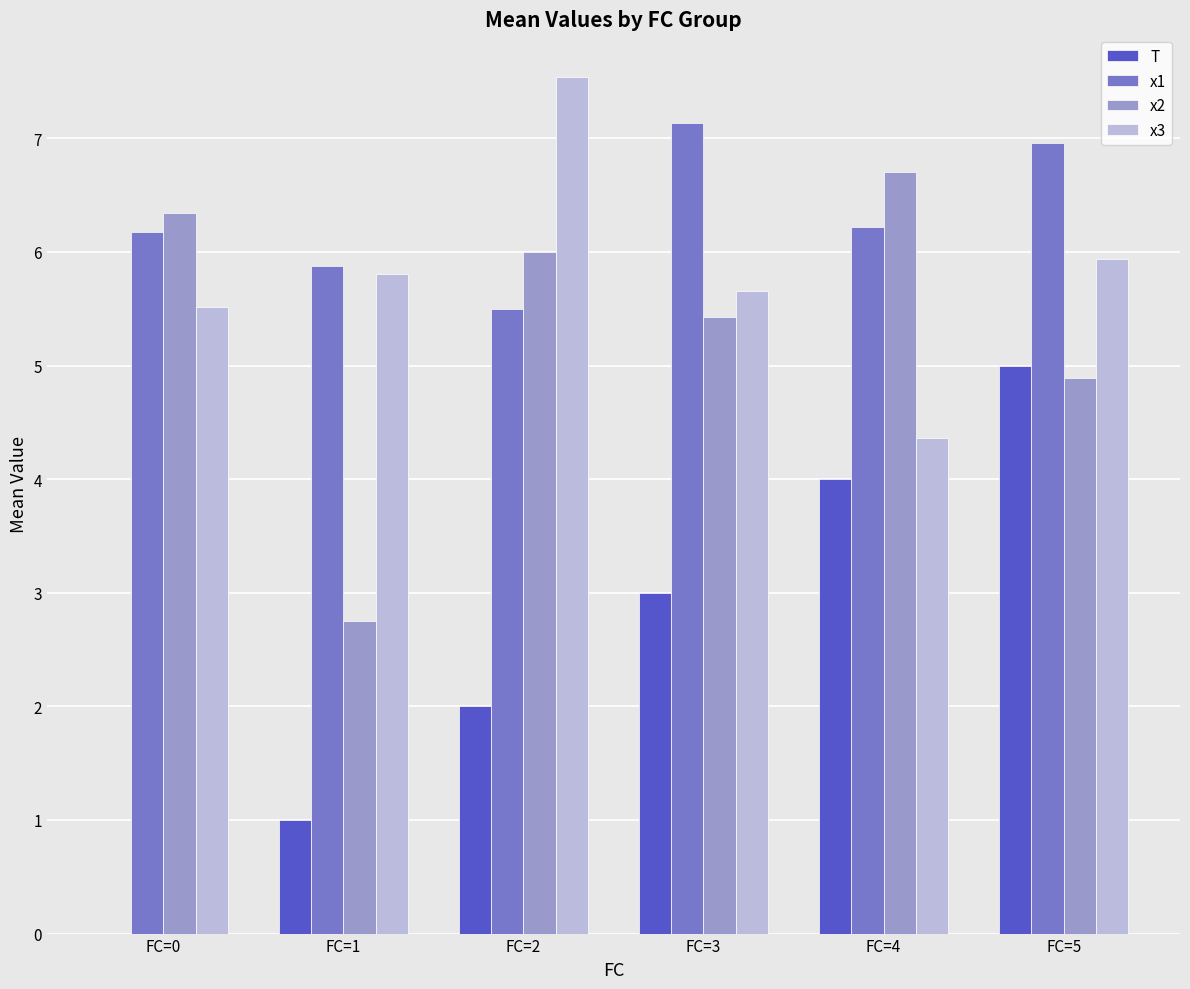

What is the sum of all x1 values?

37.8